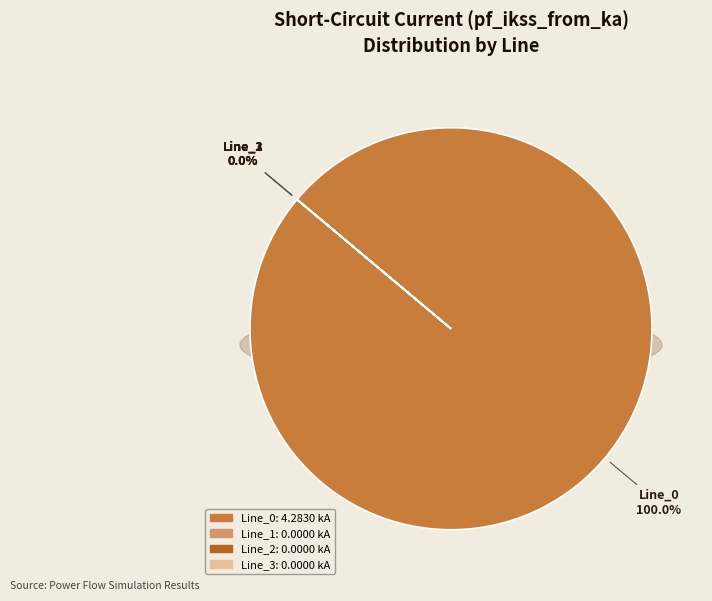

Rank the categories by value from lowest to highest.

Line_1, Line_2, Line_3, Line_0